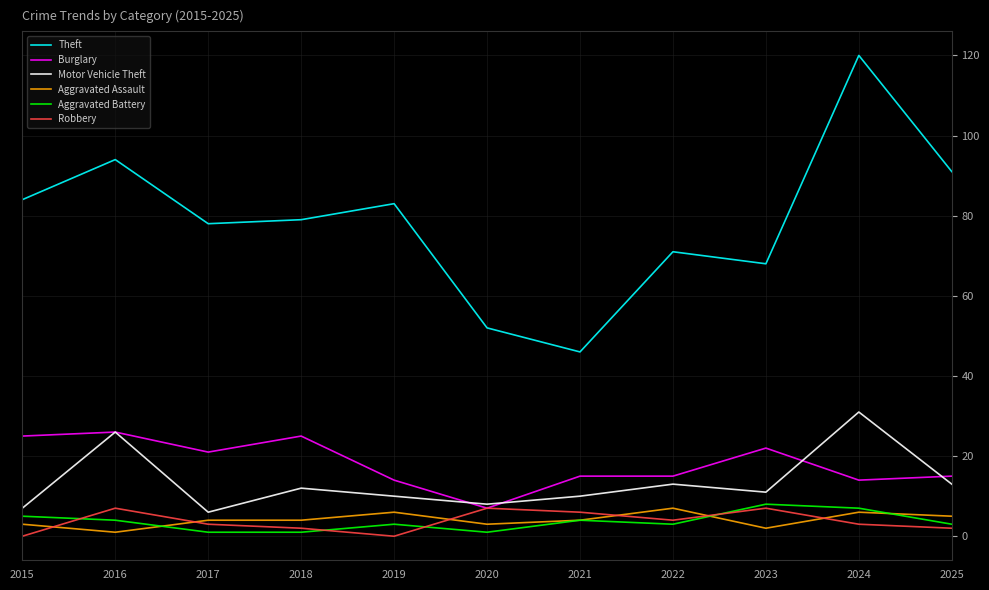

Count the Robbery values in the range 2 to 7.

9